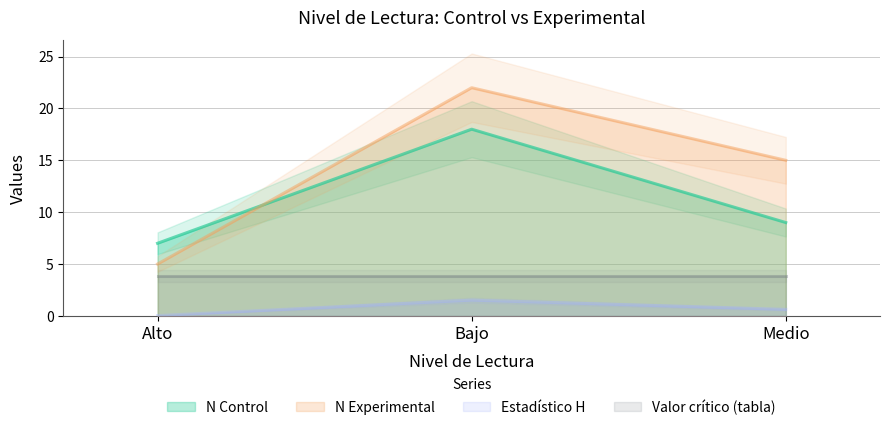

Which series has the largest total across all categories?

N Experimental